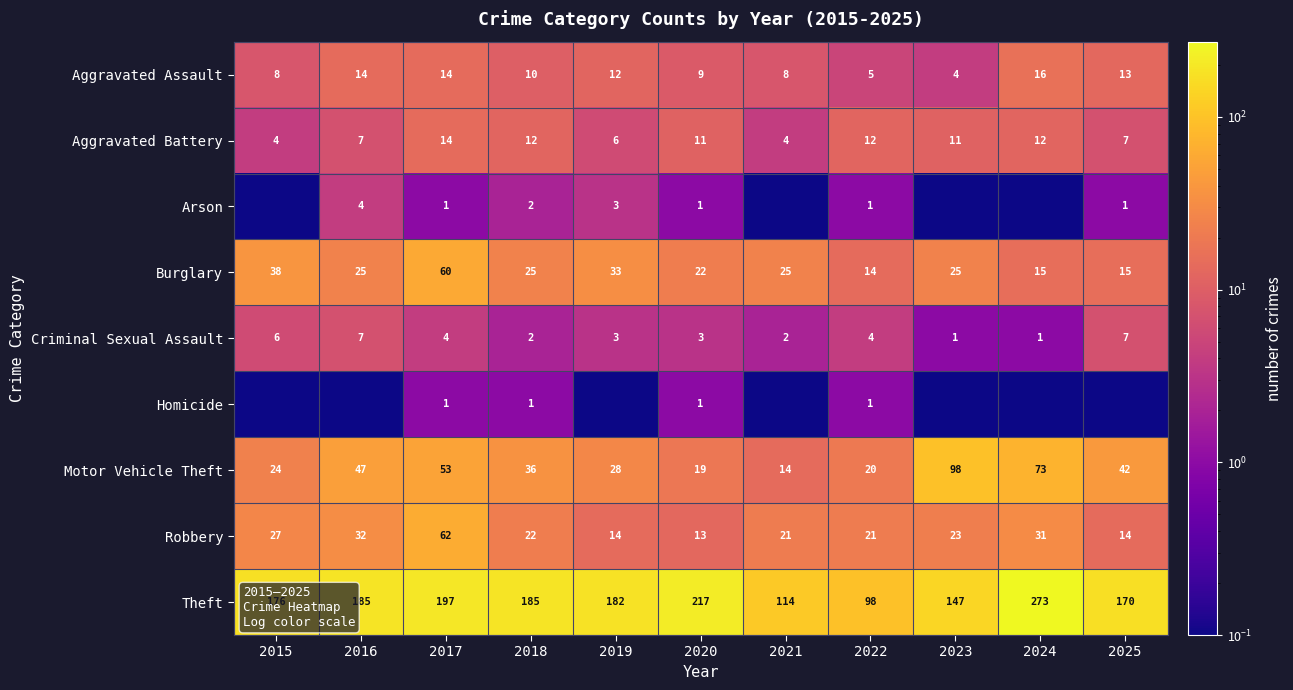

What is the difference between the maximum and second lowest values in the Criminal Sexual Assault series?

6.0